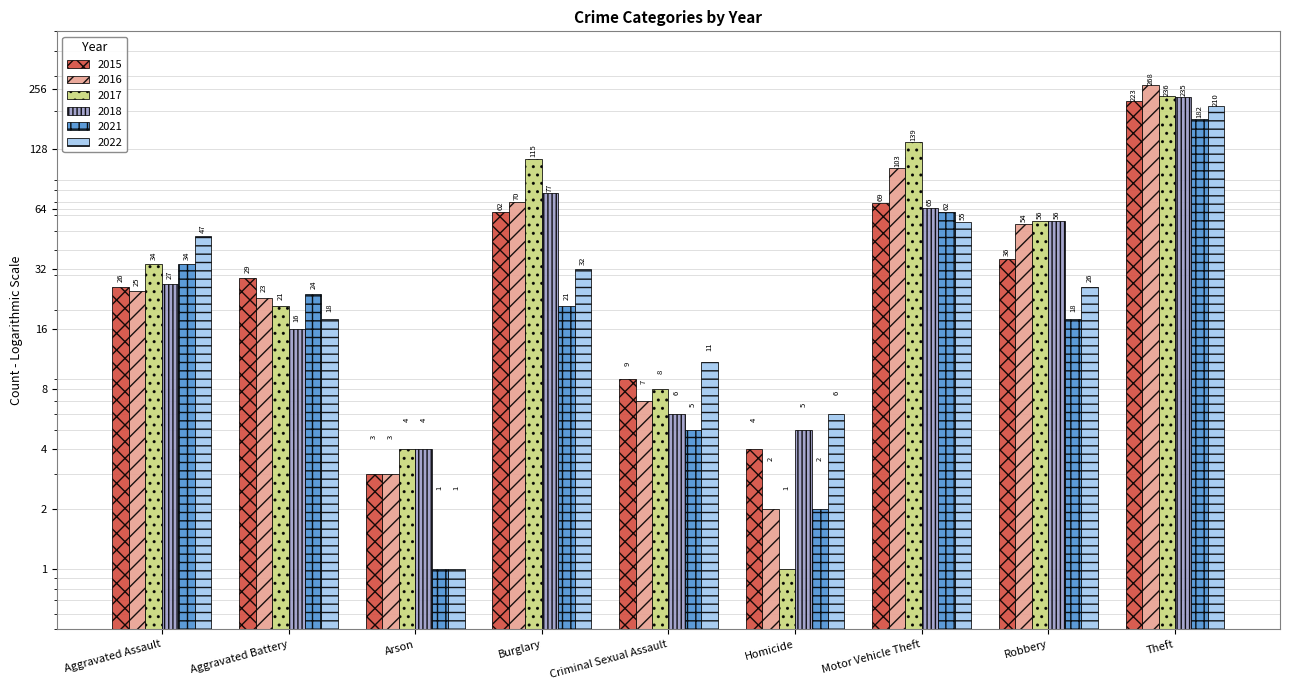

What is the smallest value displayed?

1